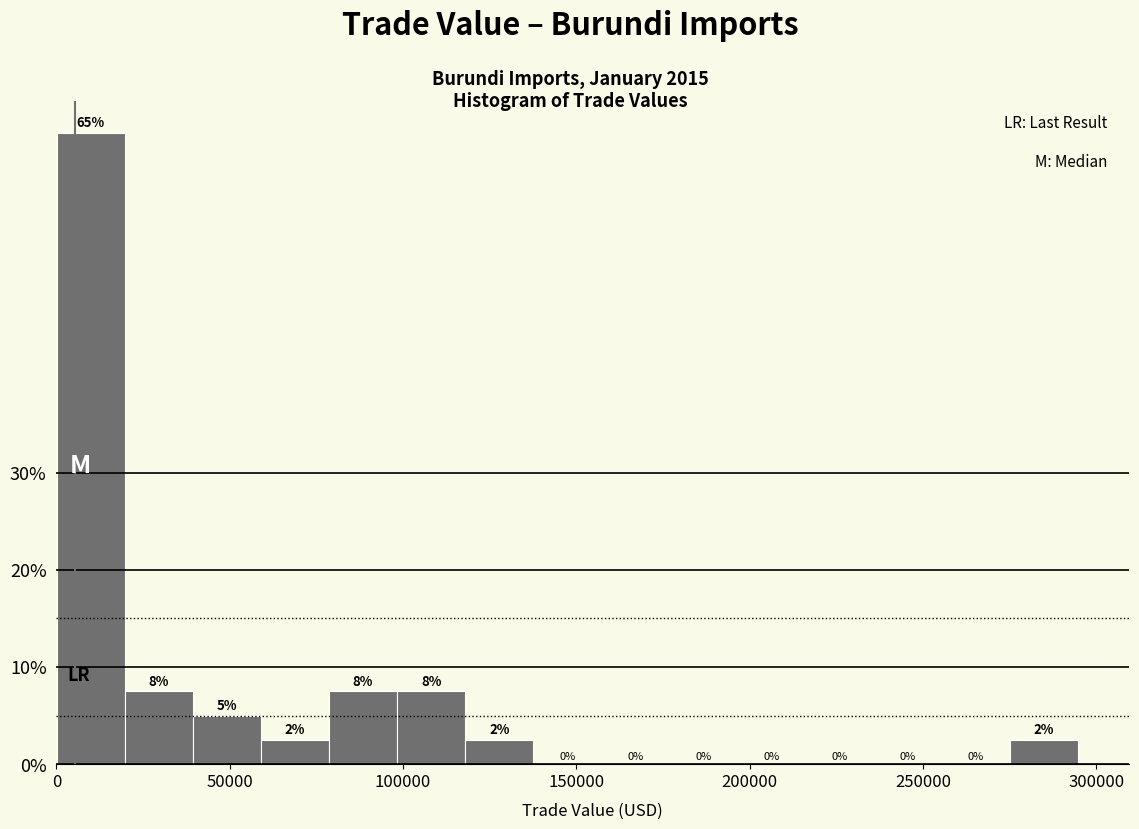

Read against the x-axis, roughly where is the centre of the tallest bar?

10000